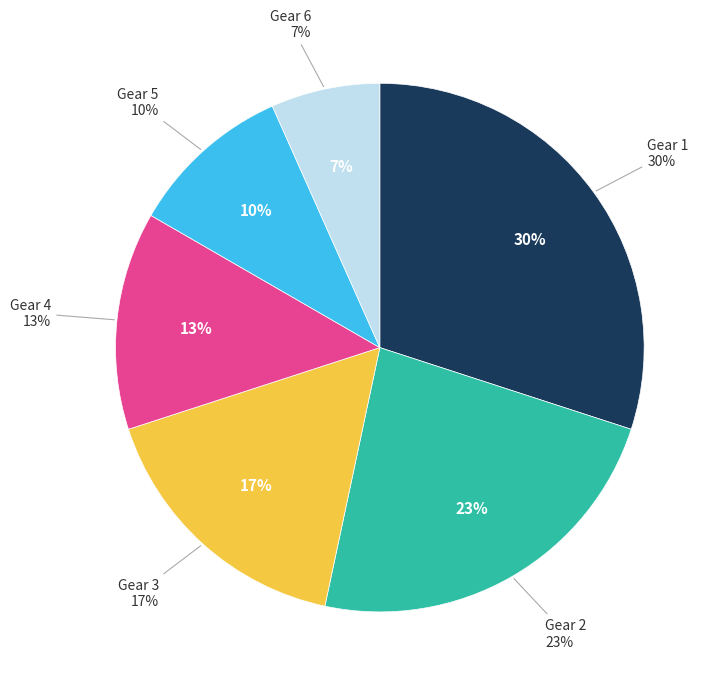

Which has a higher value, Gear 1 or Gear 6?

Gear 1